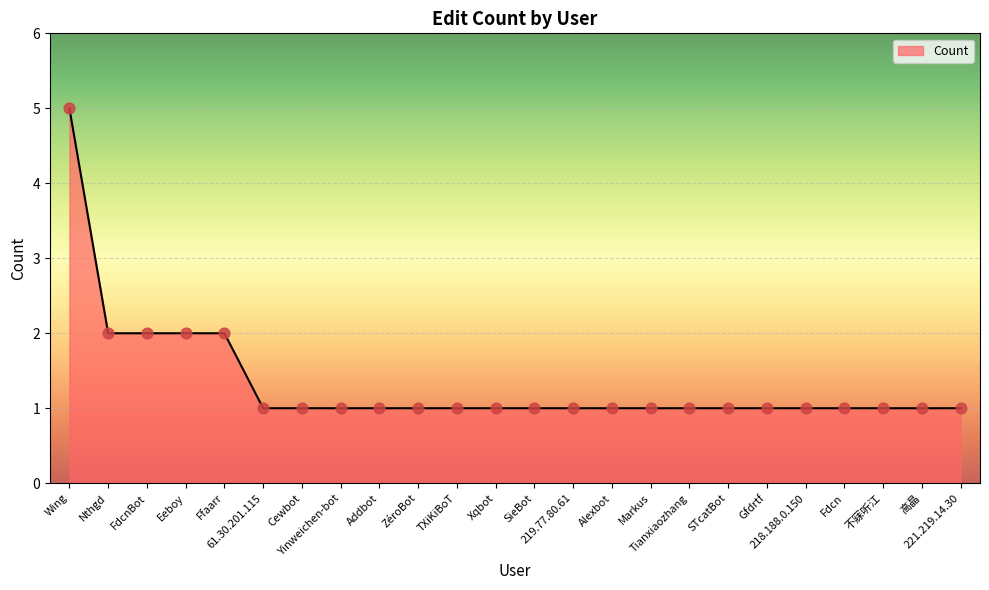

What is the greatest value displayed?

5